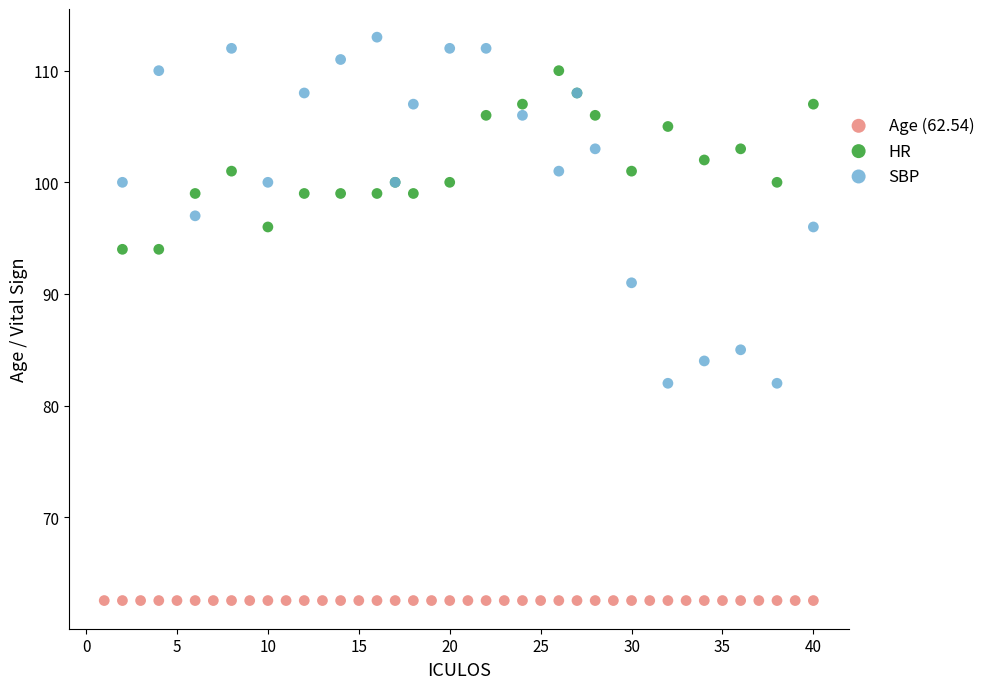

Which series contains the highest Y value?

SBP